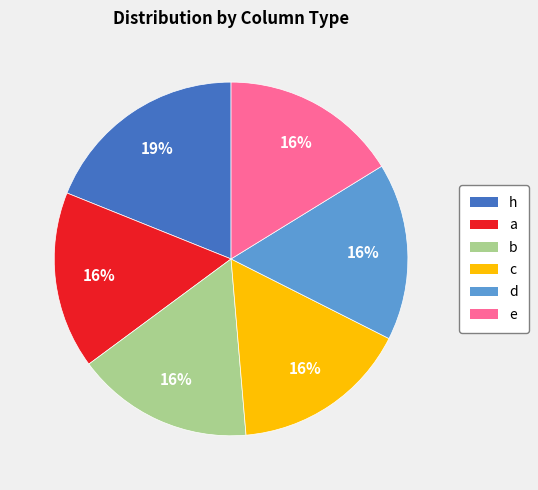

Which slice is the largest?

h